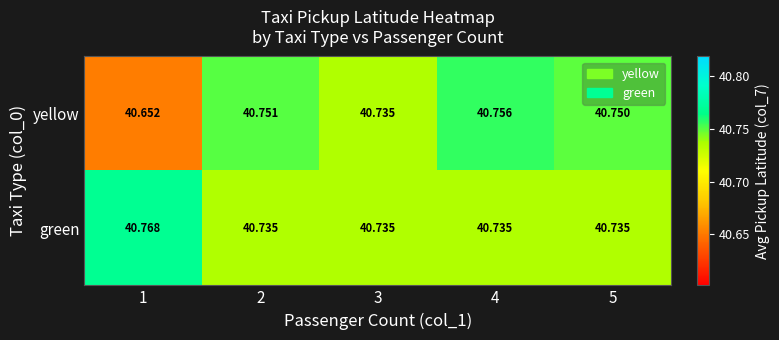

Is the value of yellow at 1 greater than the value of green at 5?

No